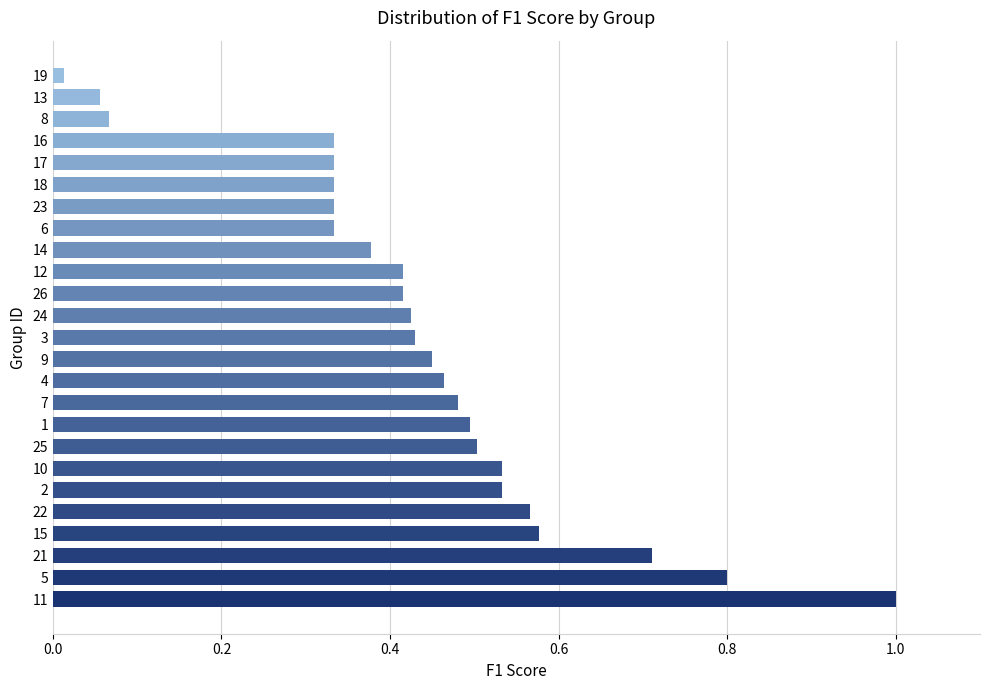

At which label is the value closest to 0?

19